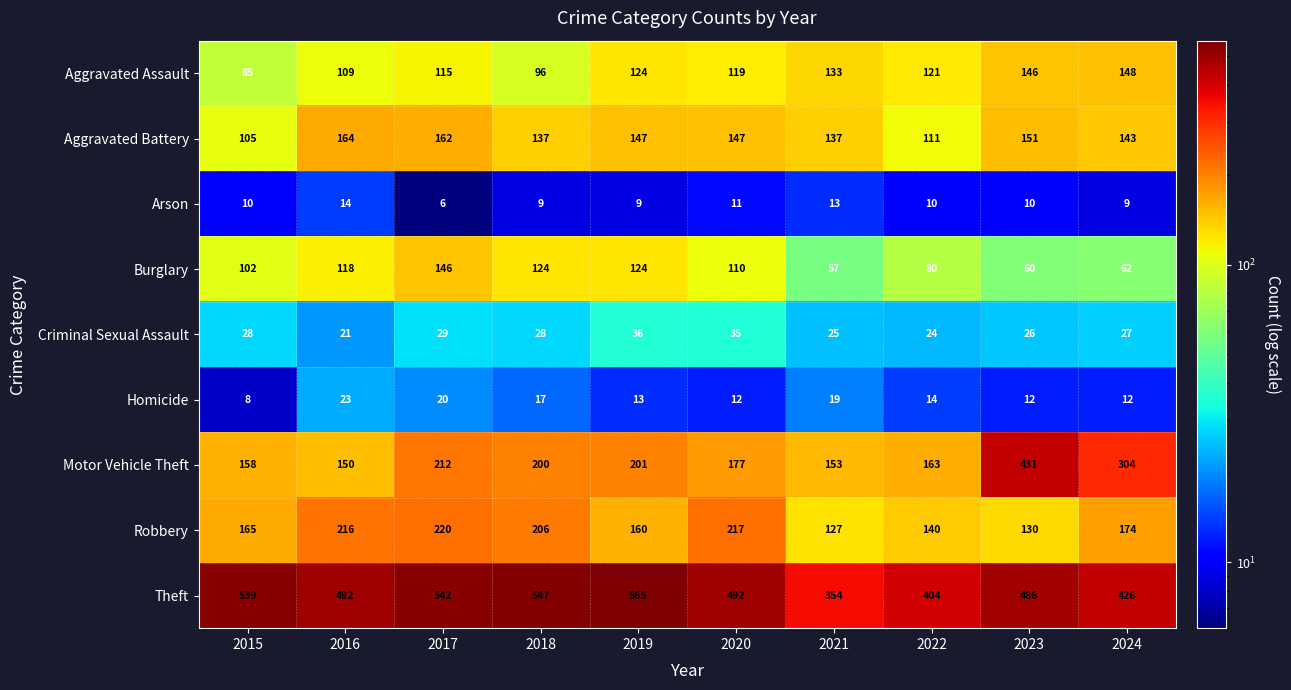

Which series changed the most between 2015 and 2024?

Motor Vehicle Theft